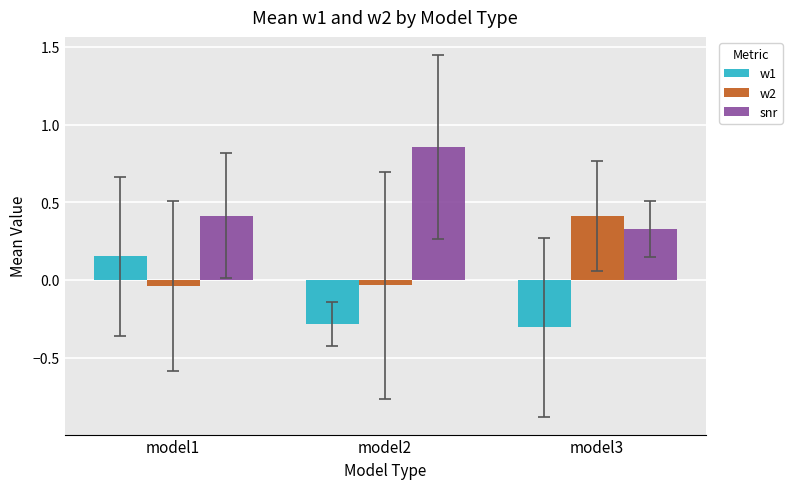

How many data points does each series have?

3